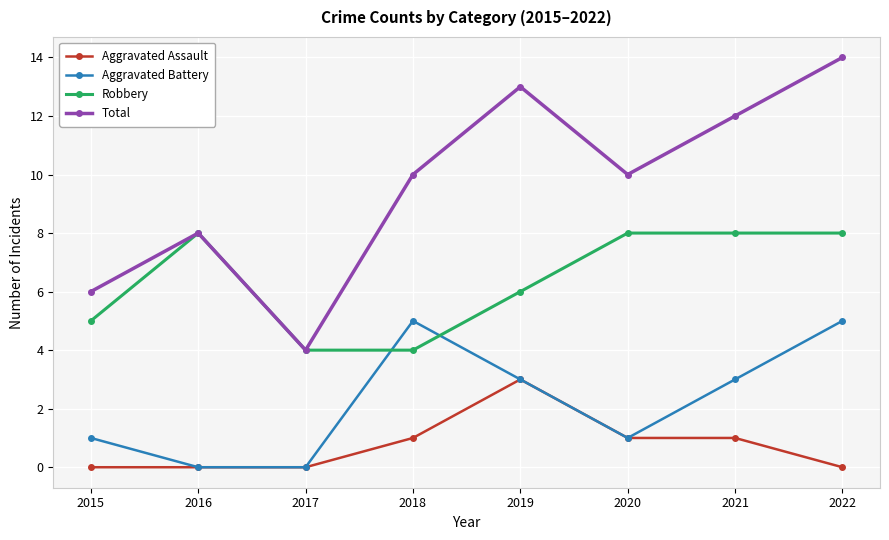

What is the difference between the maximum and minimum values in the Total series?

10